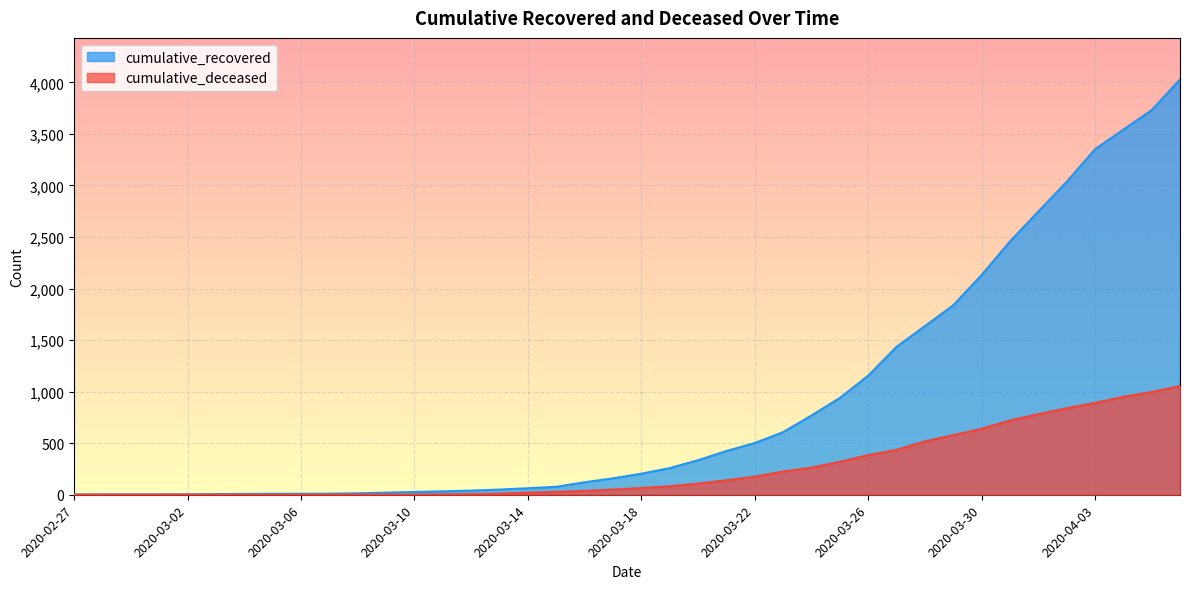

List the series in order of their overall mean, lowest first.

cumulative_deceased, cumulative_recovered